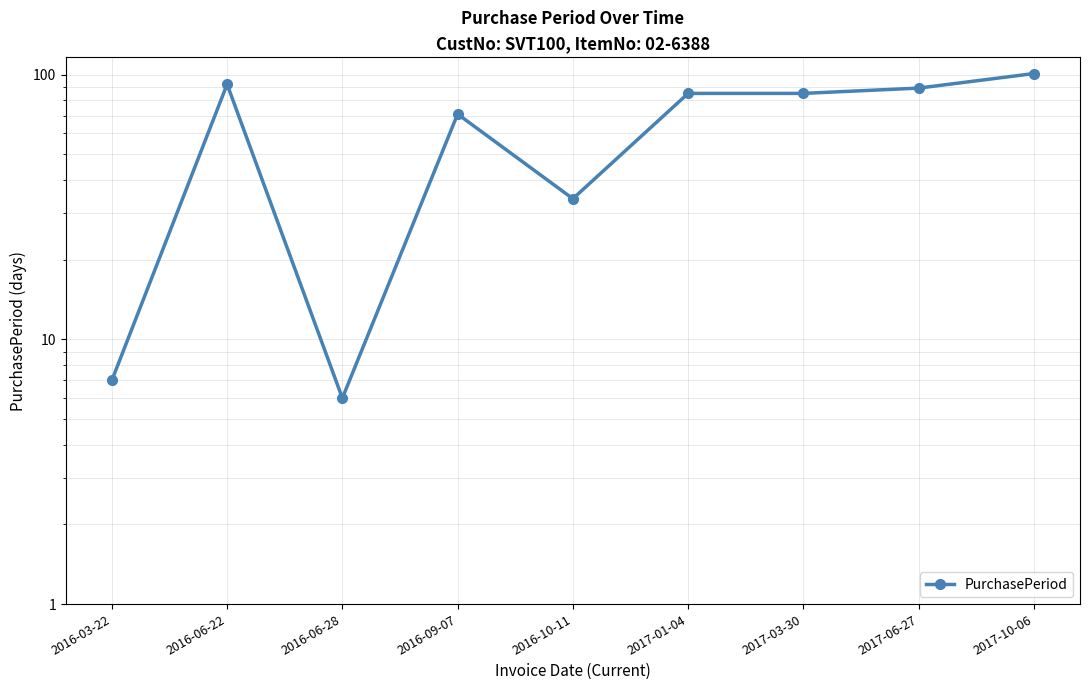

What is the minimum value shown in the chart?

6